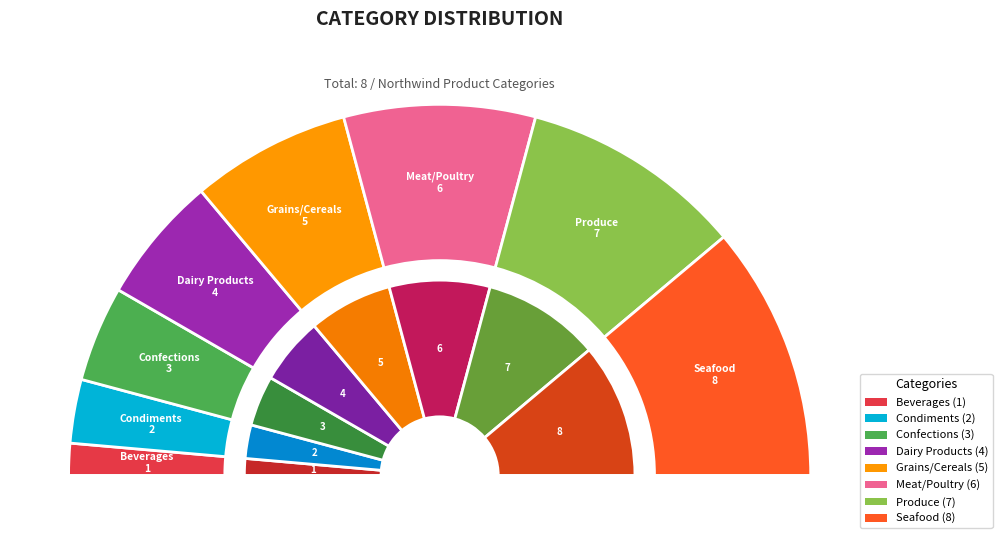

What percentage is NOT represented by Beverages?

97.2%